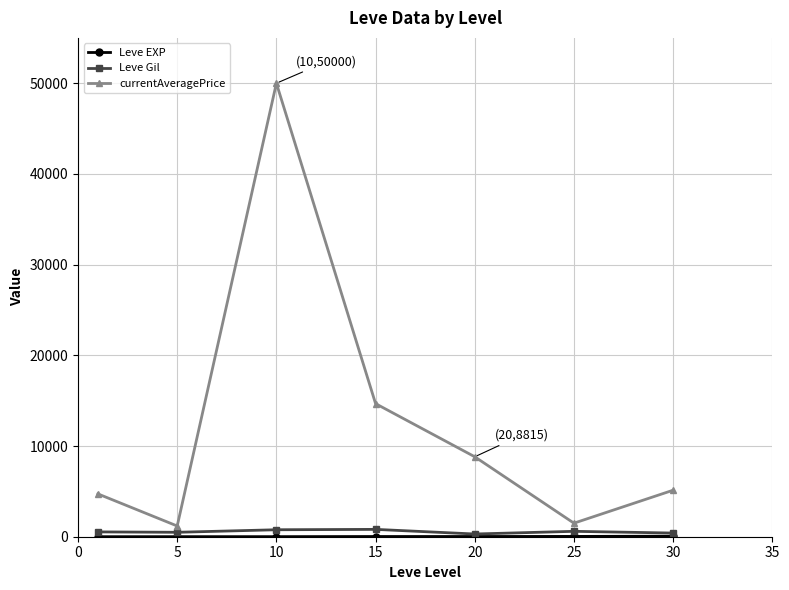

Which series has the largest range (max minus min)?

currentAveragePrice